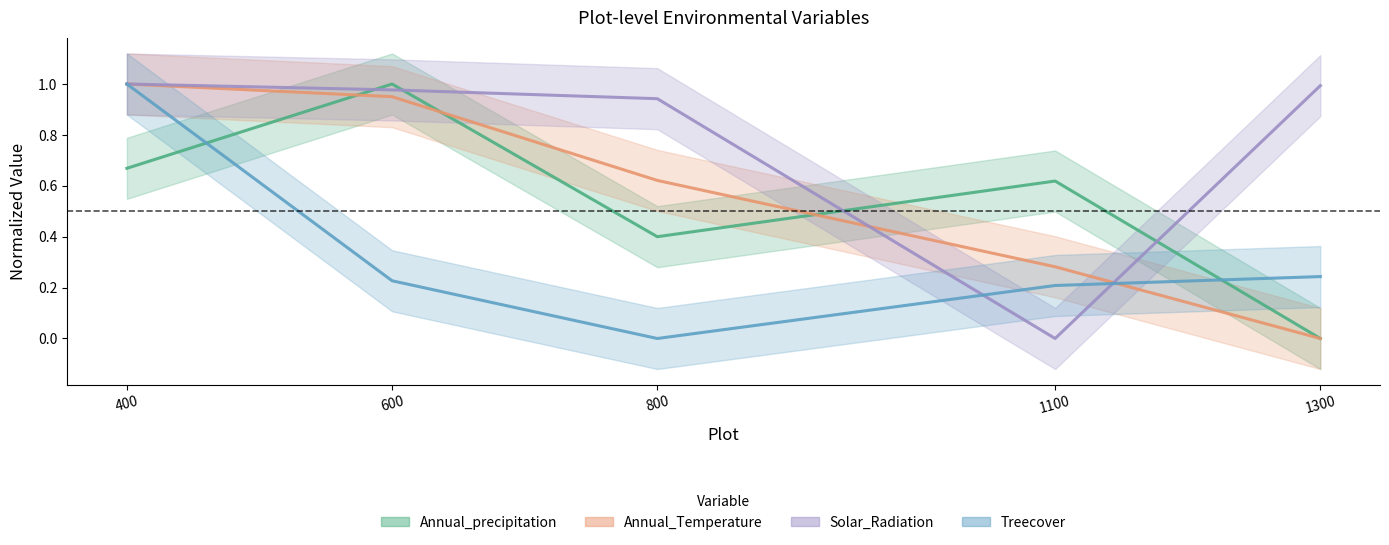

What is the highest value of the Treecover series?

1.0